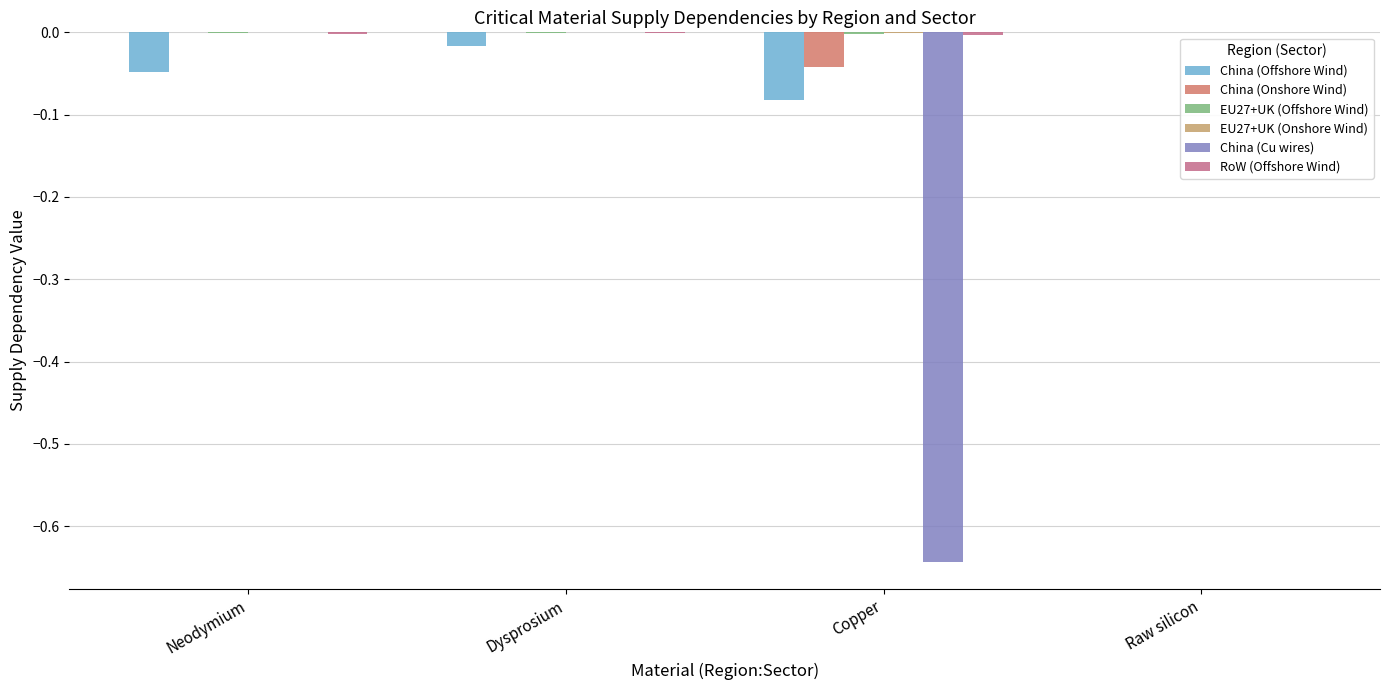

Which series changed the most between Copper and Raw silicon?

China (Cu wires)